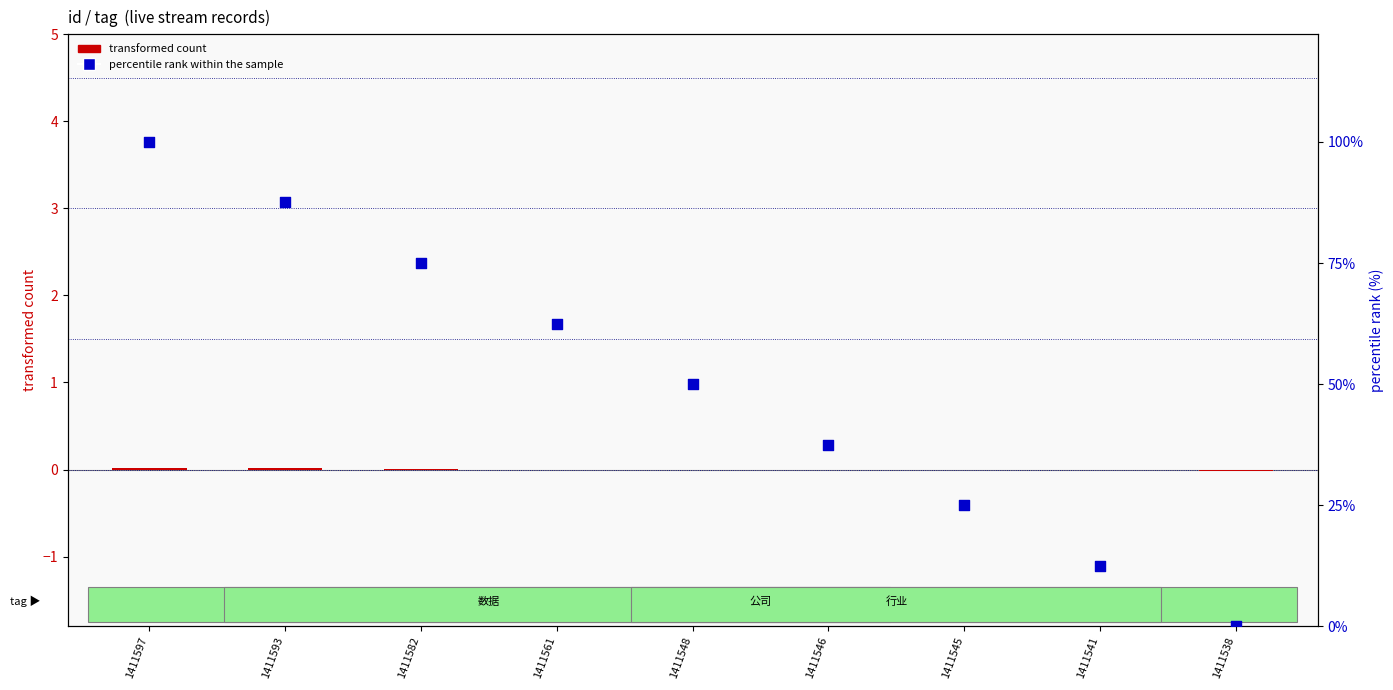

Which series has the largest total across all categories?

percentile rank within the sample